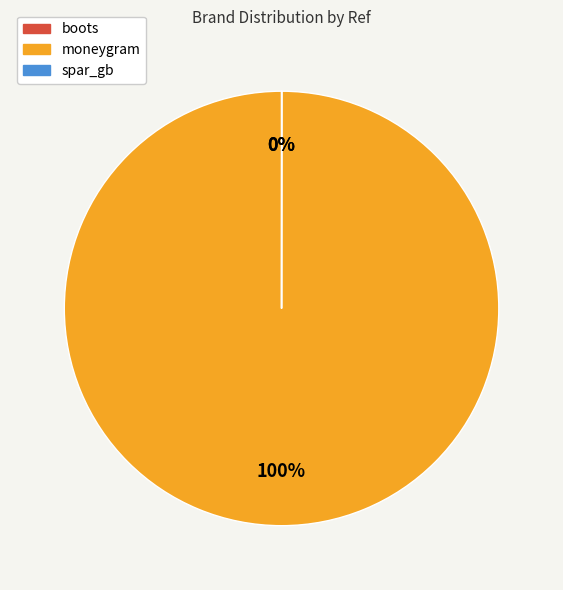

To the nearest percent, what is the average slice percentage?

33%